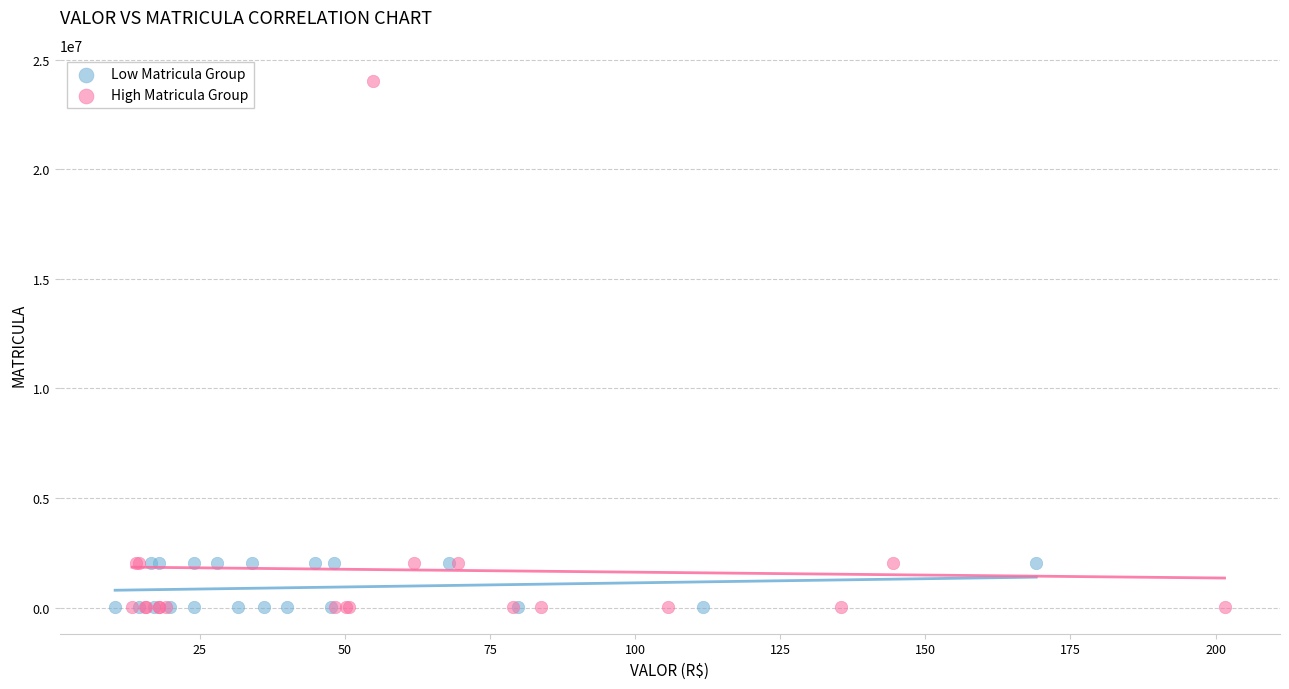

Which series contains the highest Y value?

High Matricula Group